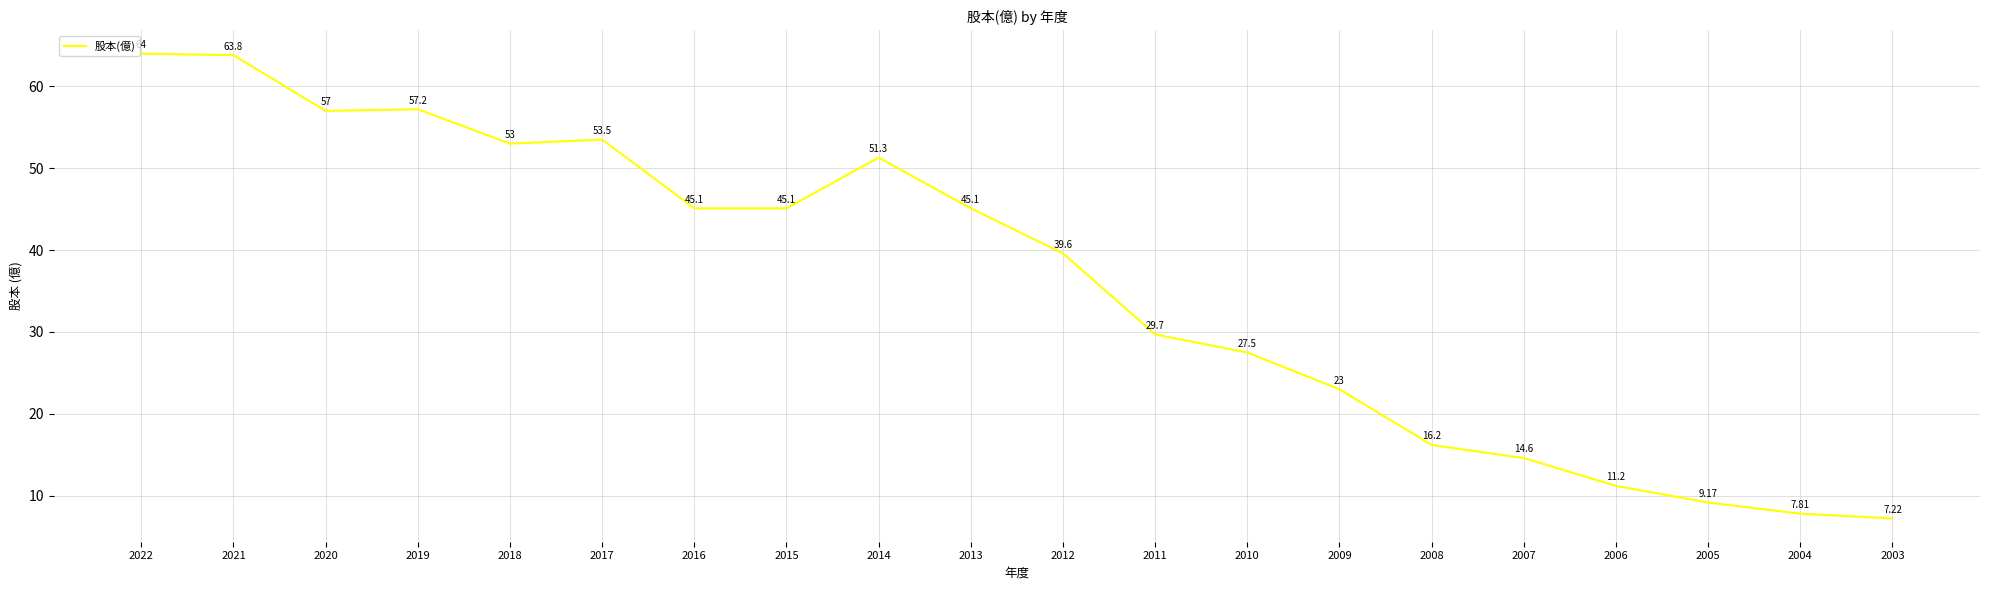

The value at 2011 is 29.7. True or false?

True